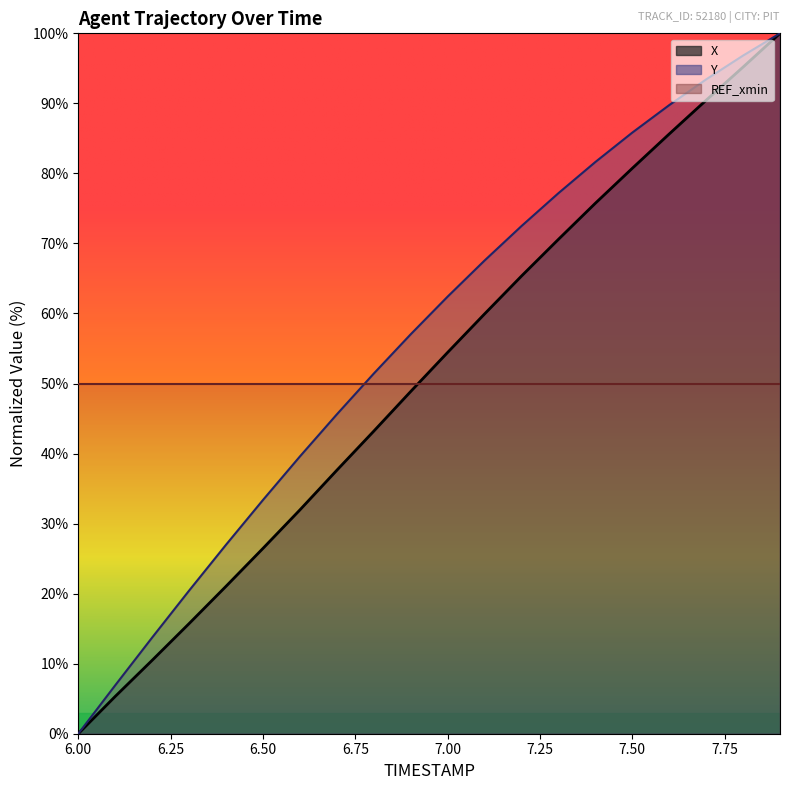

Between 6.7 and 7.6, which series saw the biggest shift?

X